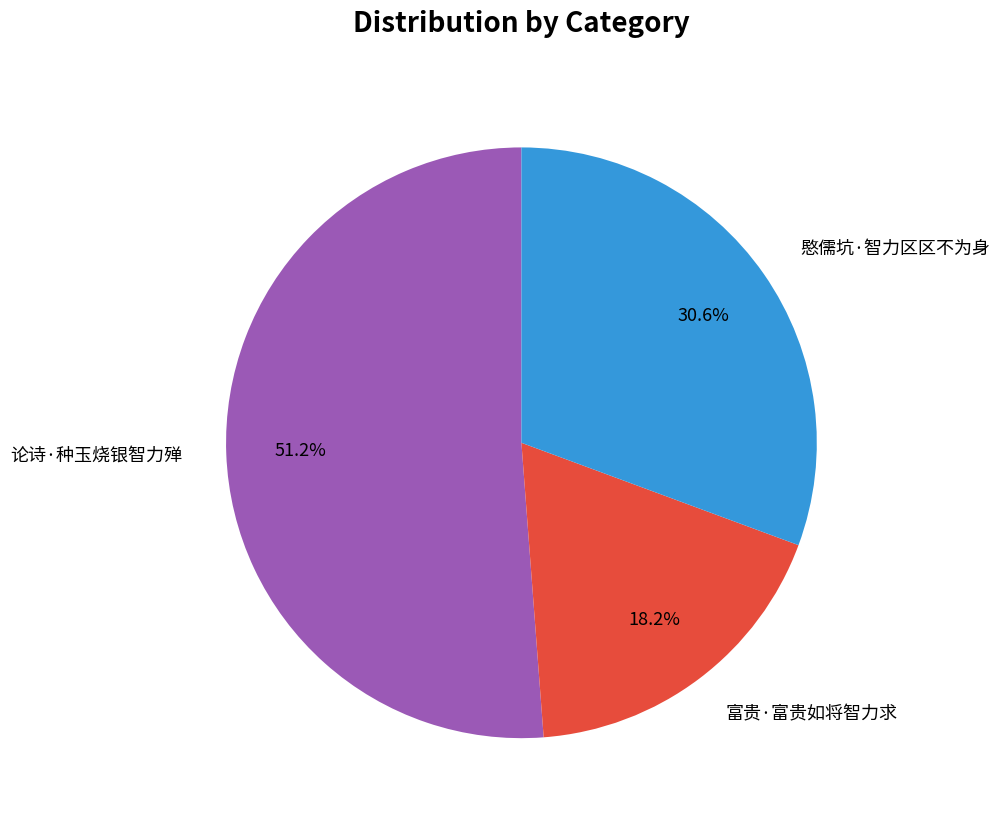

Approximately how many times larger is the value at 愍儒坑·智力区区不为身 compared to 论诗·种玉烧银智力殚?

0.6